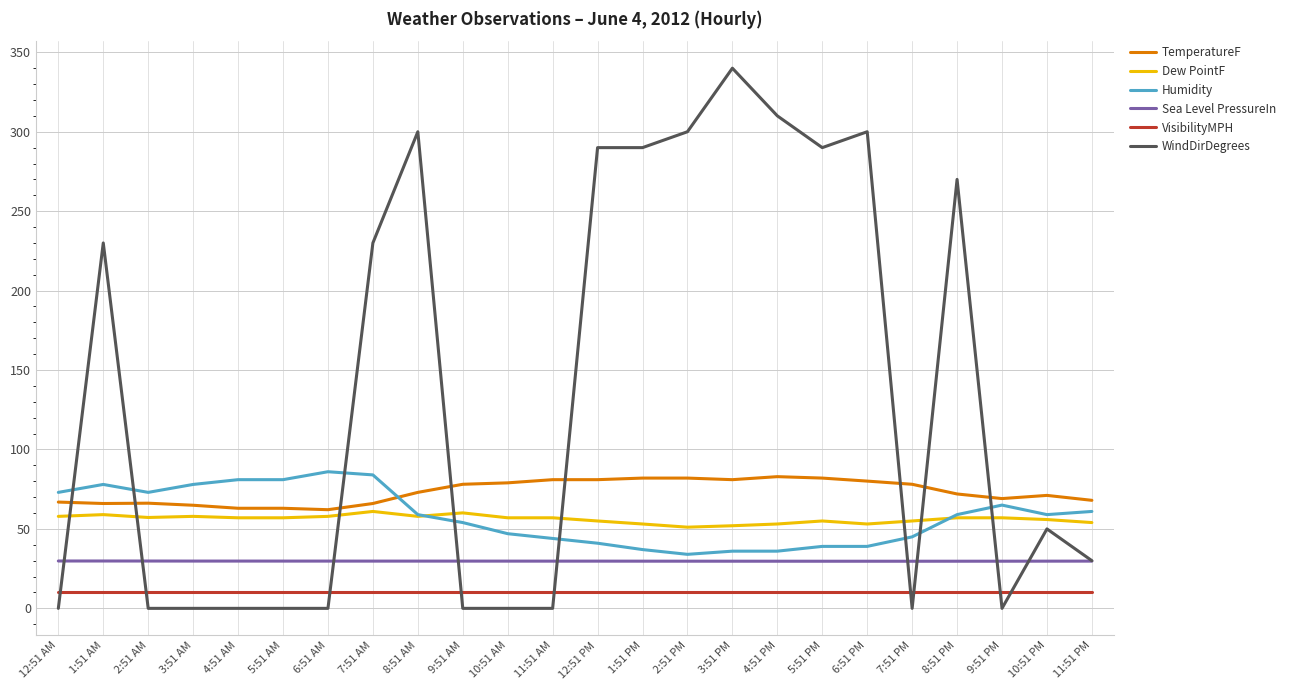

True or false: VisibilityMPH and Humidity cross at least once.

False